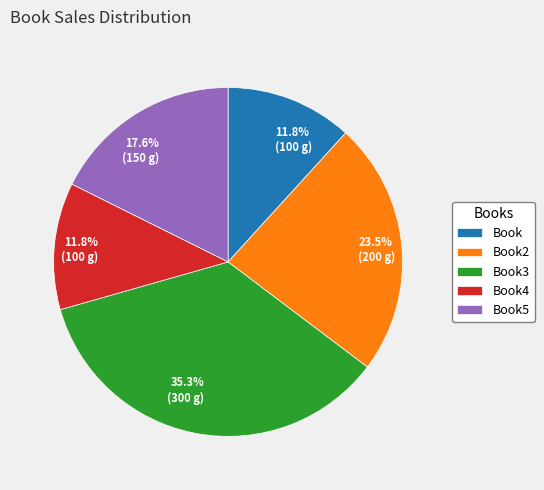

How many slices are in this pie chart?

5